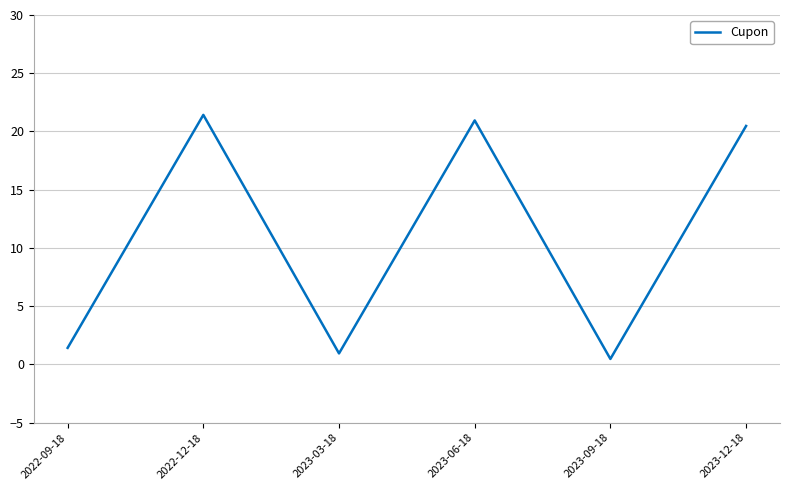

List the labels in order of value, largest first.

2022-12-18, 2023-06-18, 2023-12-18, 2022-09-18, 2023-03-18, 2023-09-18